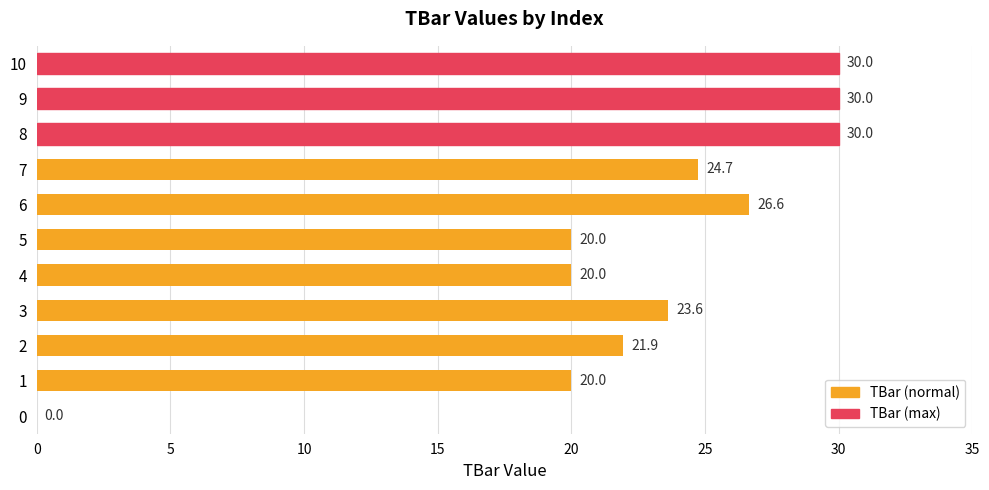

What is the approximate value at 5?

20.0